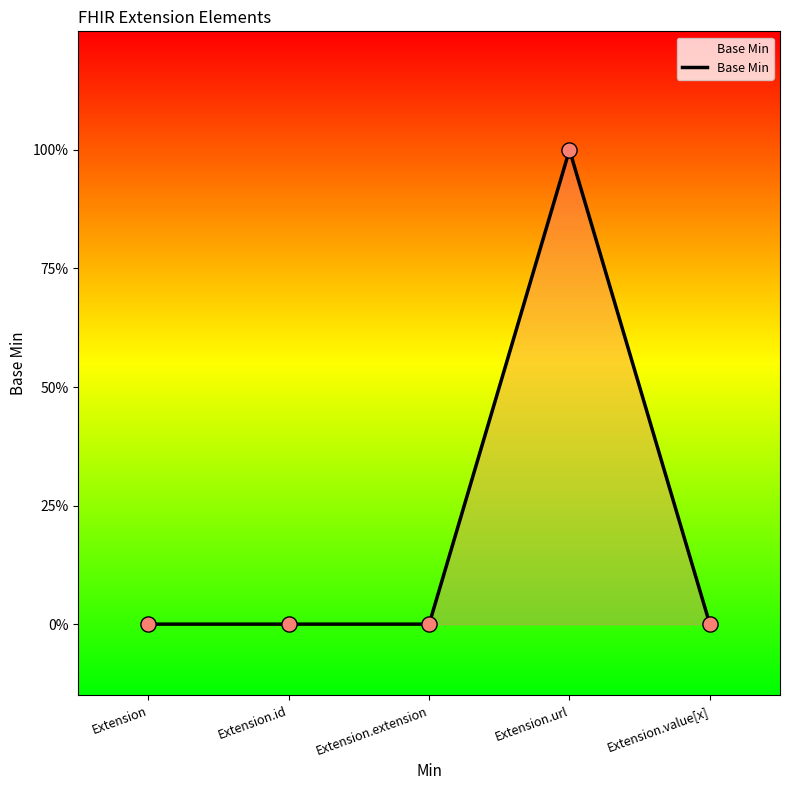

What is the change in value from Extension.extension to Extension.url?

+1